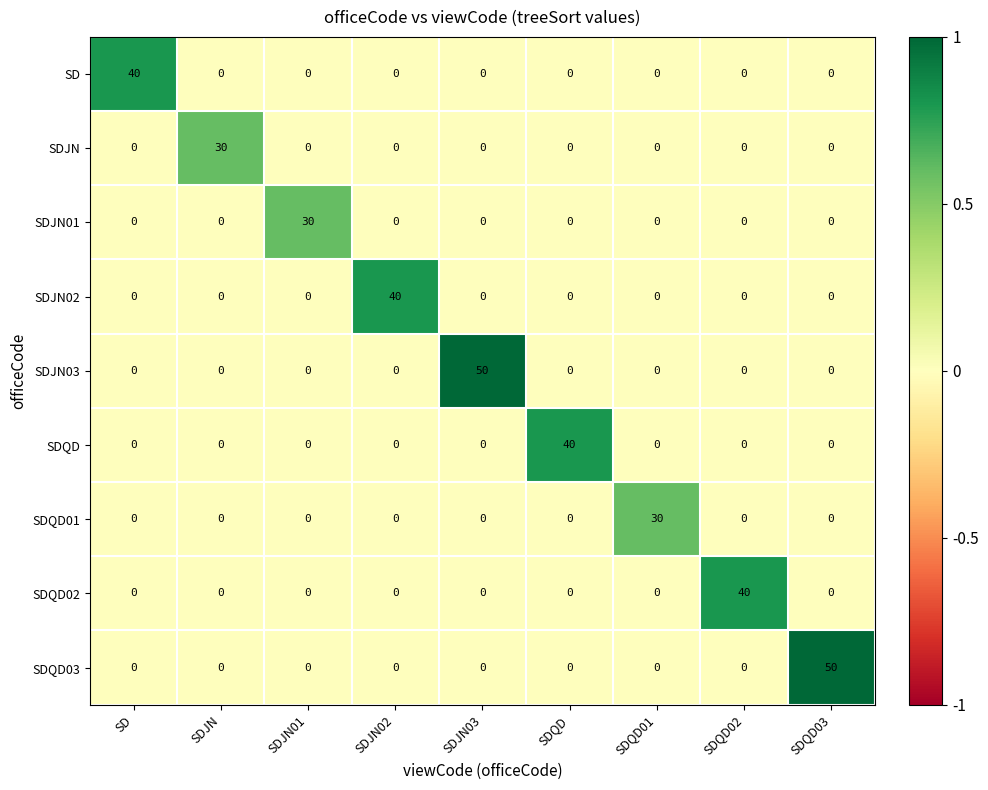

What is the sum of all SDJN values?

30